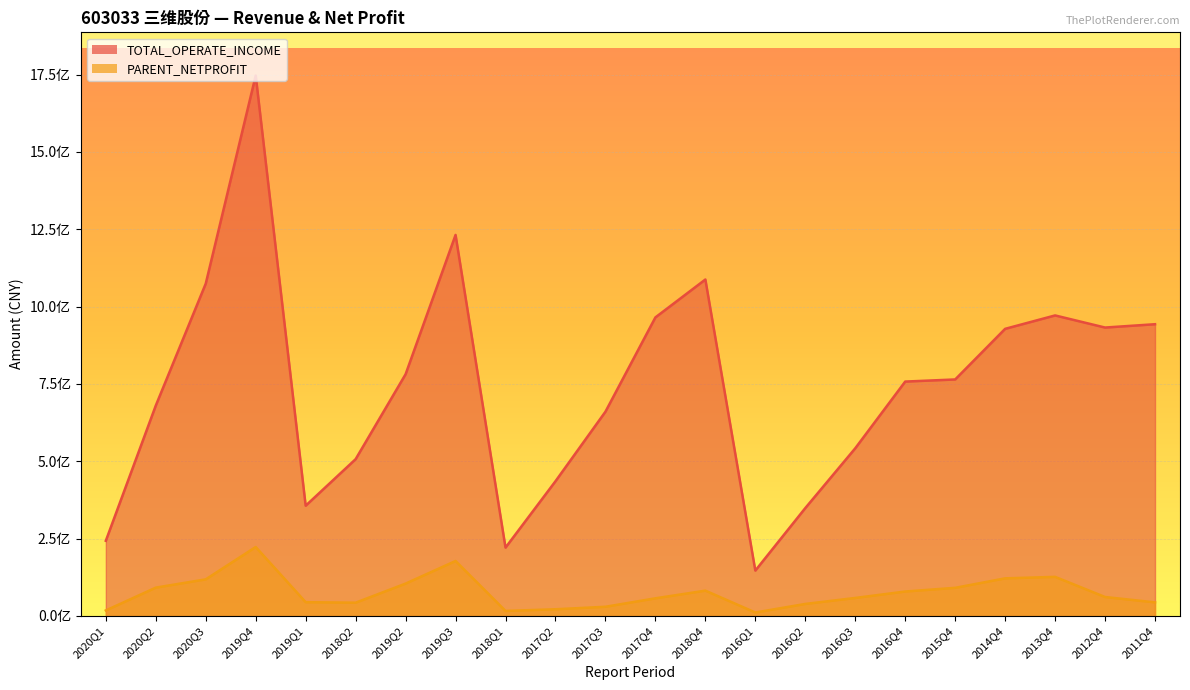

True or false: TOTAL_OPERATE_INCOME and PARENT_NETPROFIT cross at least once.

False